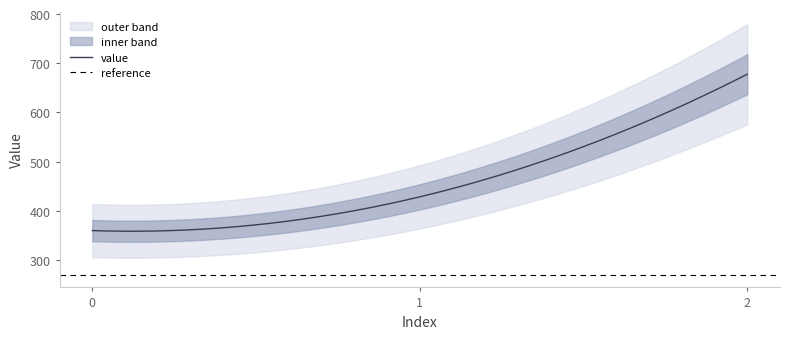

Rank the categories by value from lowest to highest.

0, 1, 2